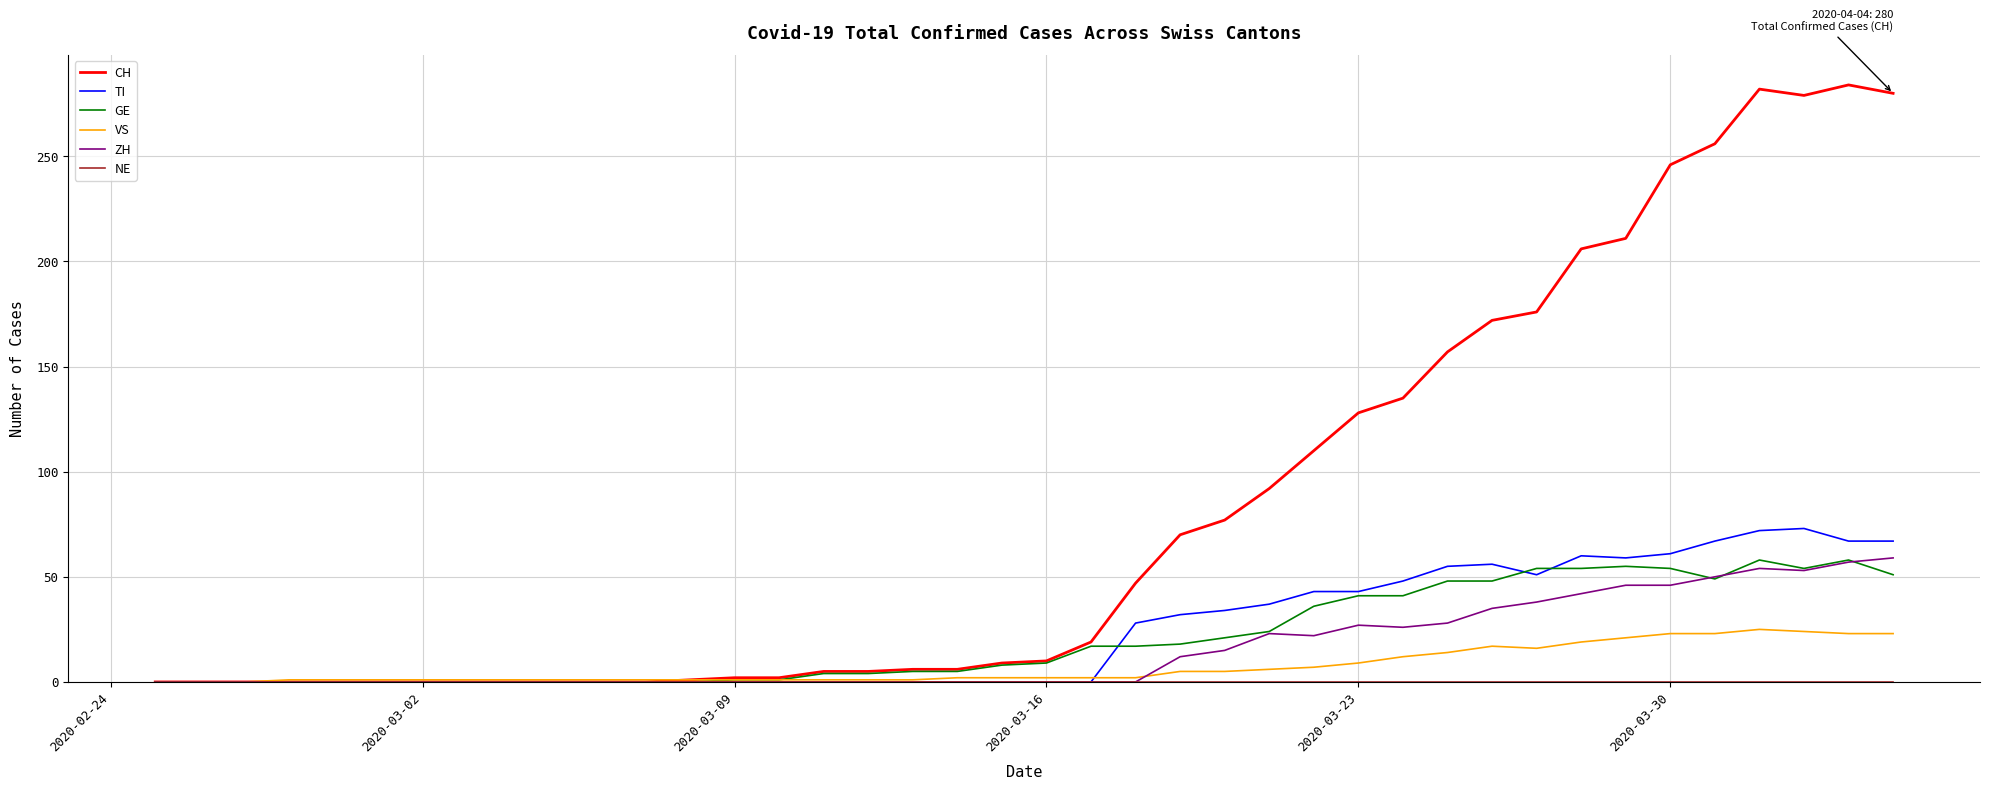

What is the highest value of the ZH series?

59